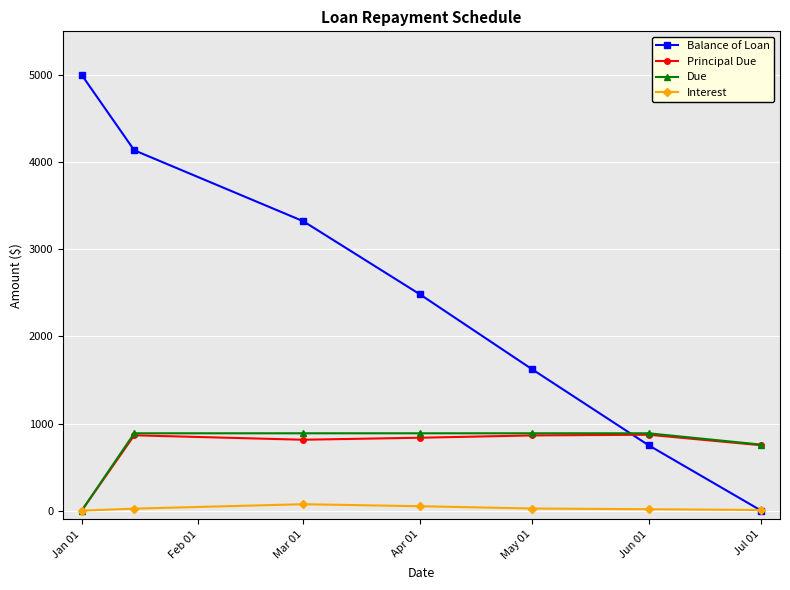

True or false: Balance of Loan has more than 2 interior local peaks.

False